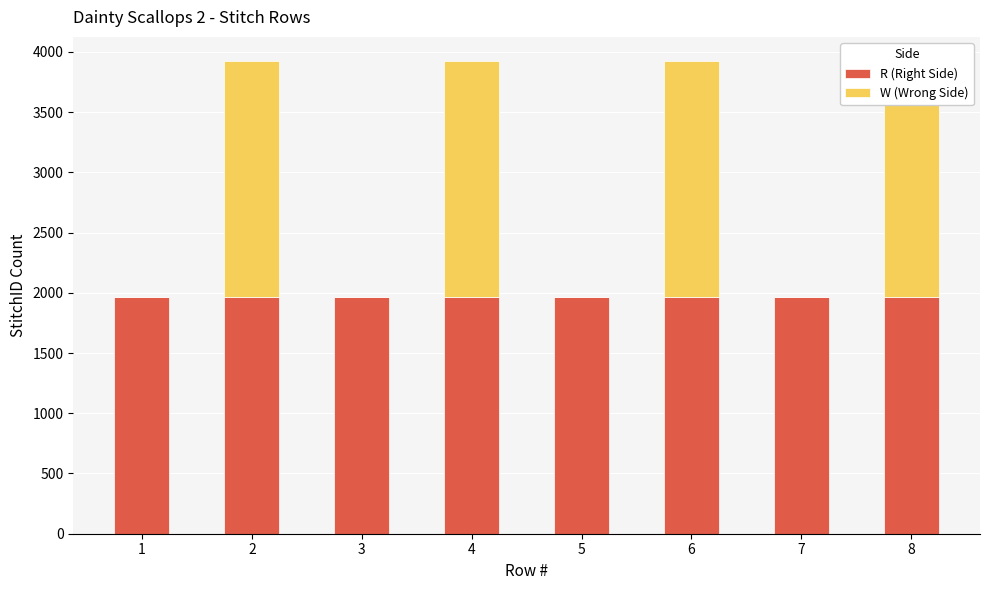

What is the spread (max minus min) of values at 5?

1964